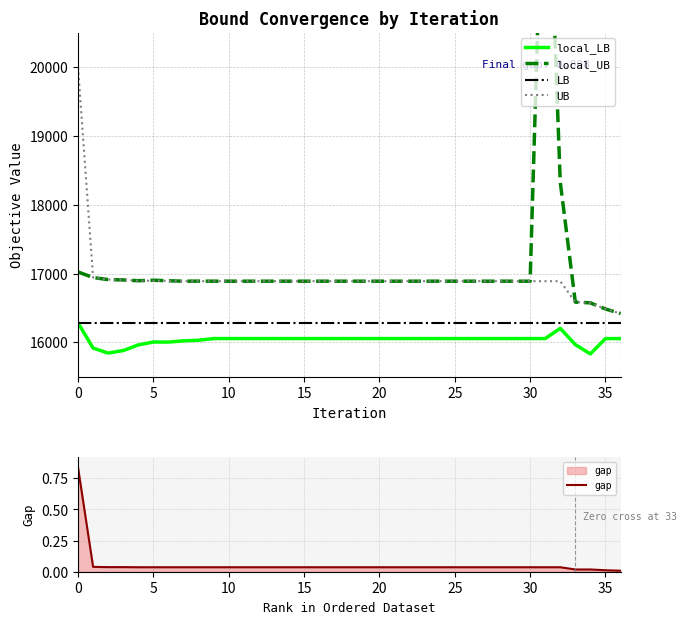

Which series changed the most between 9 and 33?

local_UB